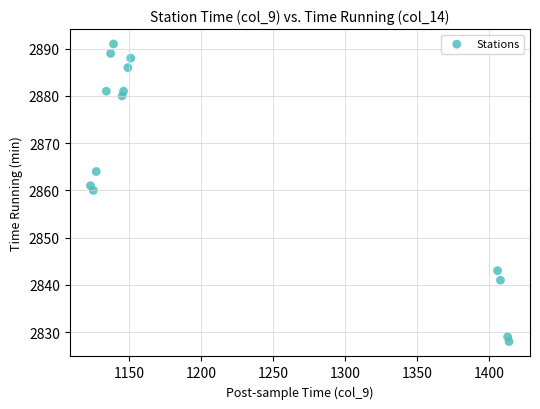

What is the range of Y values (max minus min)?

63.0